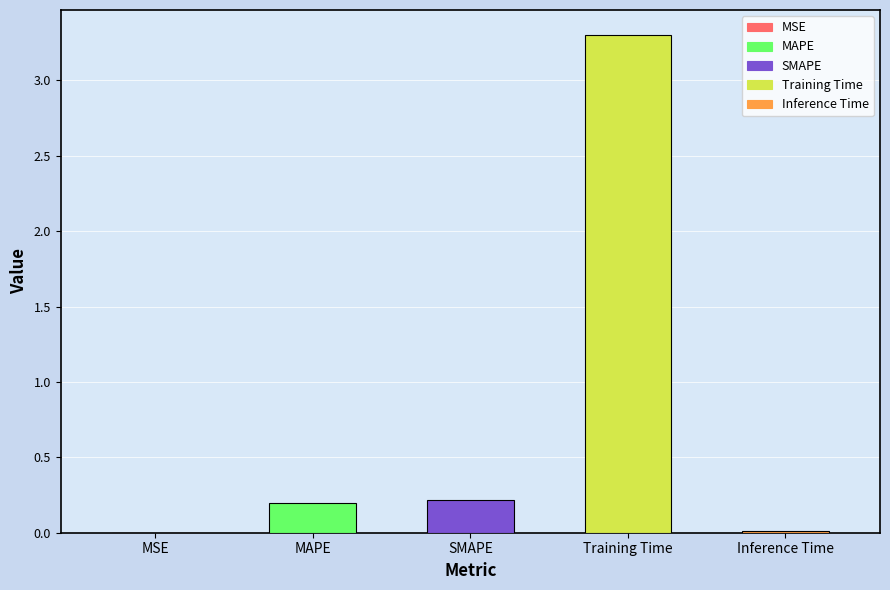

Reading left to right, list all the values displayed in this chart.

MSE=0.0	MAPE=0.2	SMAPE=0.2	Training Time=3.3	Inference Time=0.0